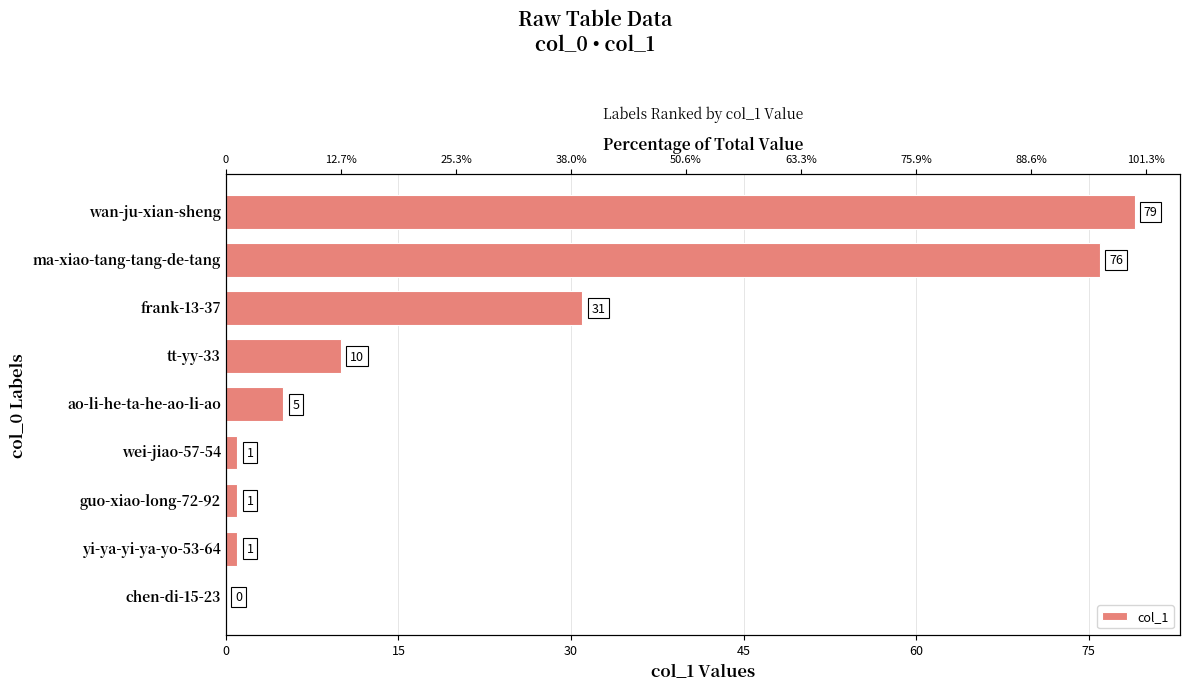

What is the change in value from guo-xiao-long-72-92 to ao-li-he-ta-he-ao-li-ao?

+4